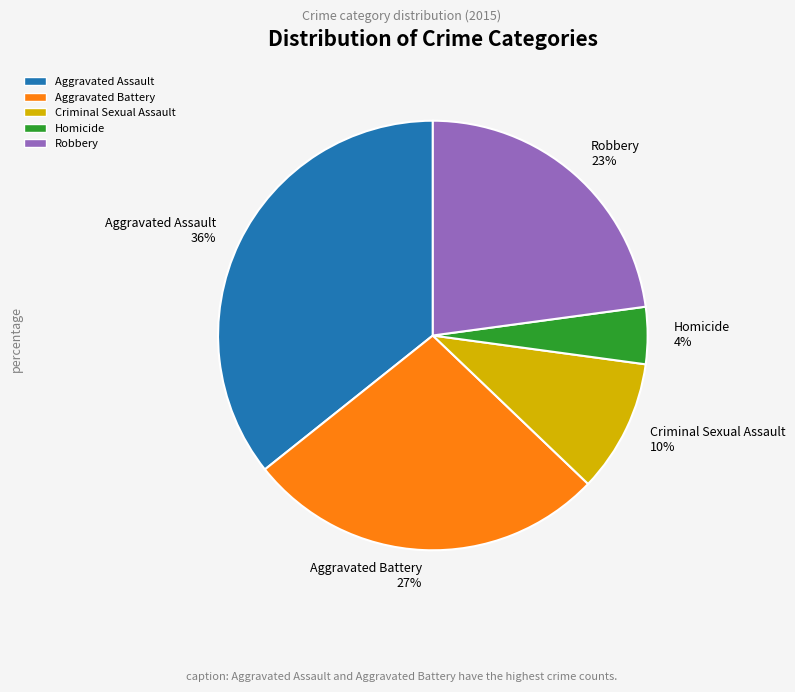

Is there a majority slice in this chart?

No